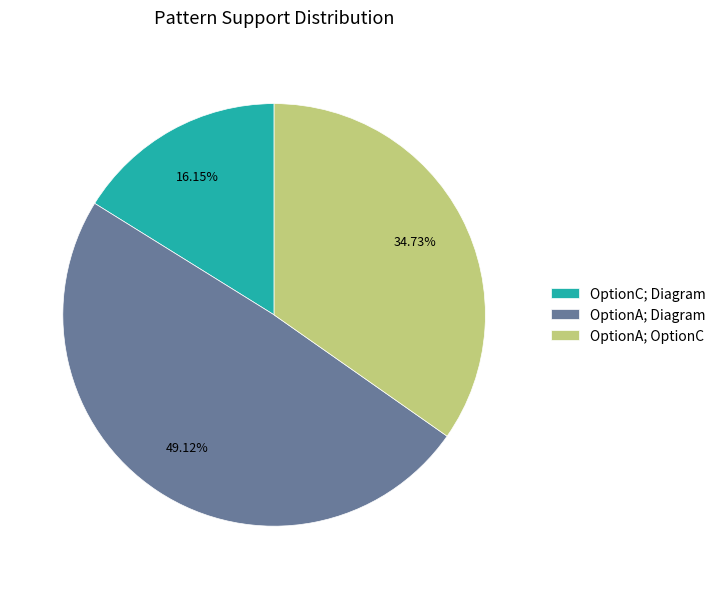

Is OptionA; OptionC the majority of the pie?

No